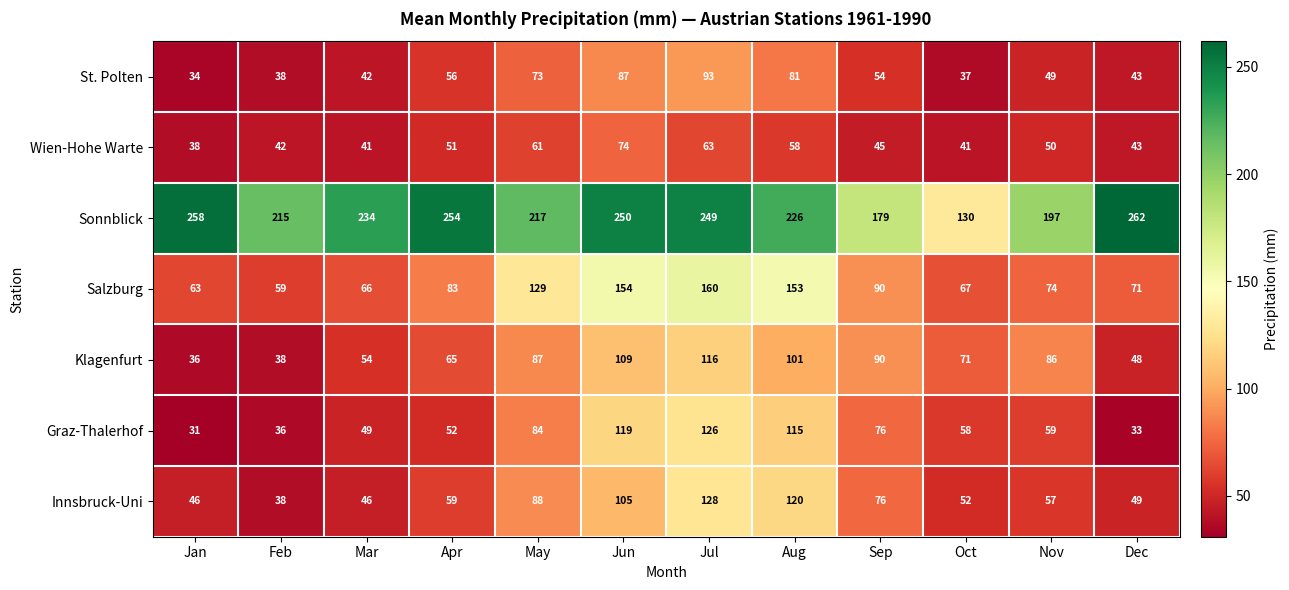

Where does the St. Polten series first go above 54?

Apr